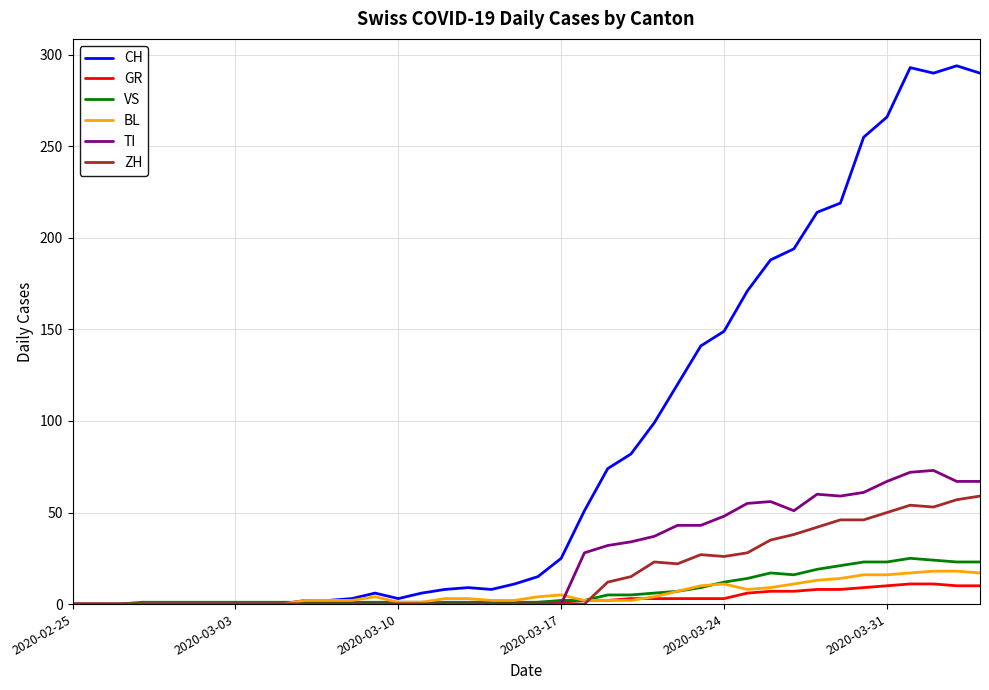

What is the greatest value displayed?

294